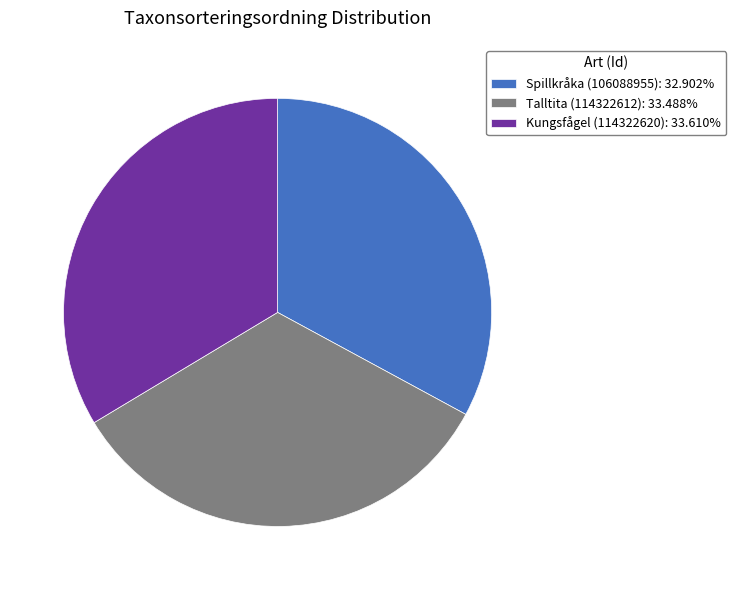

What is the ratio of the value at Kungsfågel (114322620): 33.610% to the value at Talltita (114322612): 33.488%?

1.0